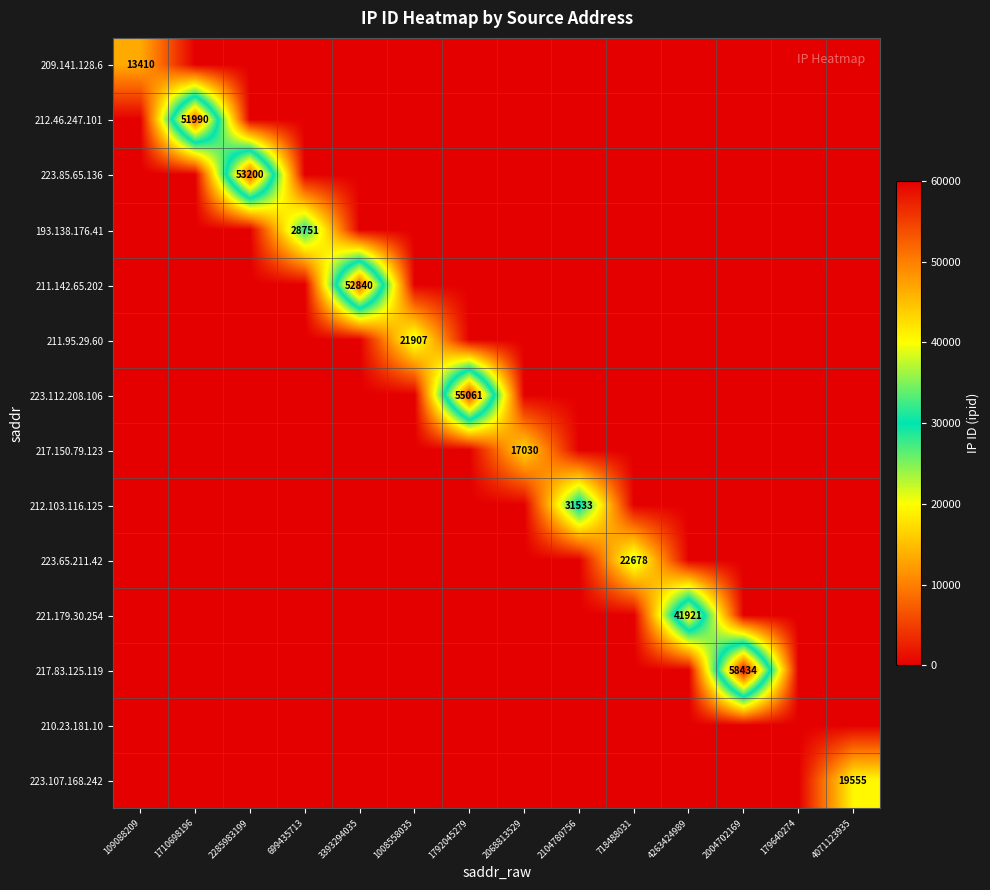

The 212.46.247.101 series shows 51990 at 1710698196. True or false?

True